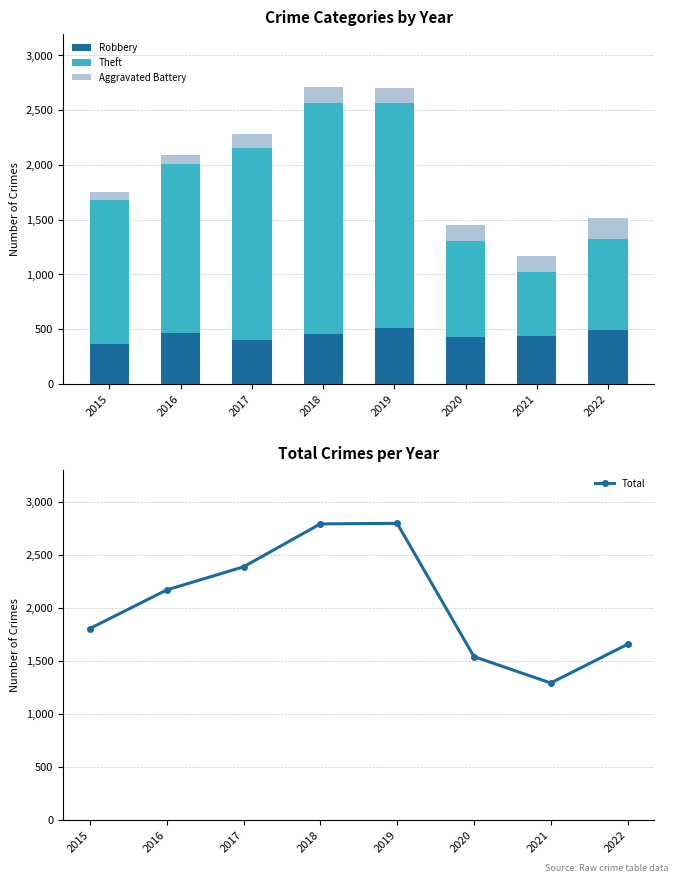

Reading right to left, transcribe all the data shown in this chart.

Robbery: 490	434	429	510	458	401	466	366
Theft: 834	583	879	2055	2110	1754	1545	1310
Aggravated Battery: 188	151	141	133	141	131	75	74
Total: 1656	1291	1540	2797	2792	2387	2169	1805